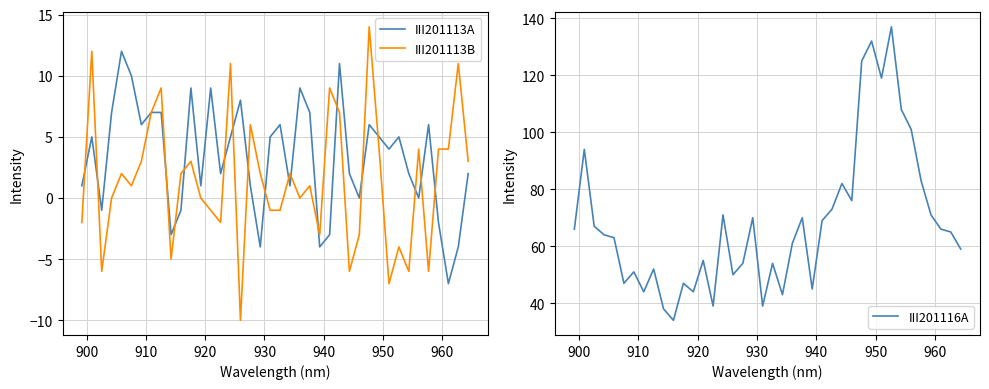

How many positive values does the III201113B series have?

22